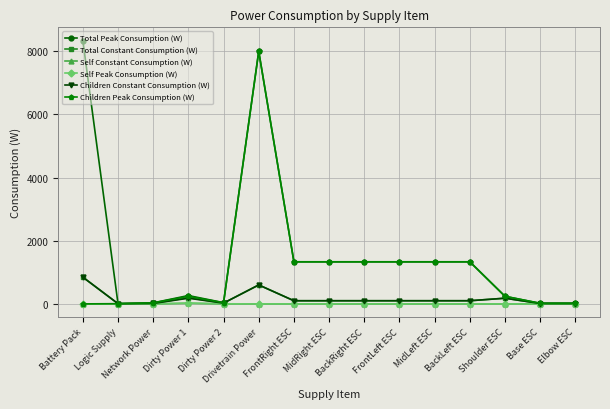

Does the chart display data point markers on the line(s)?

Yes